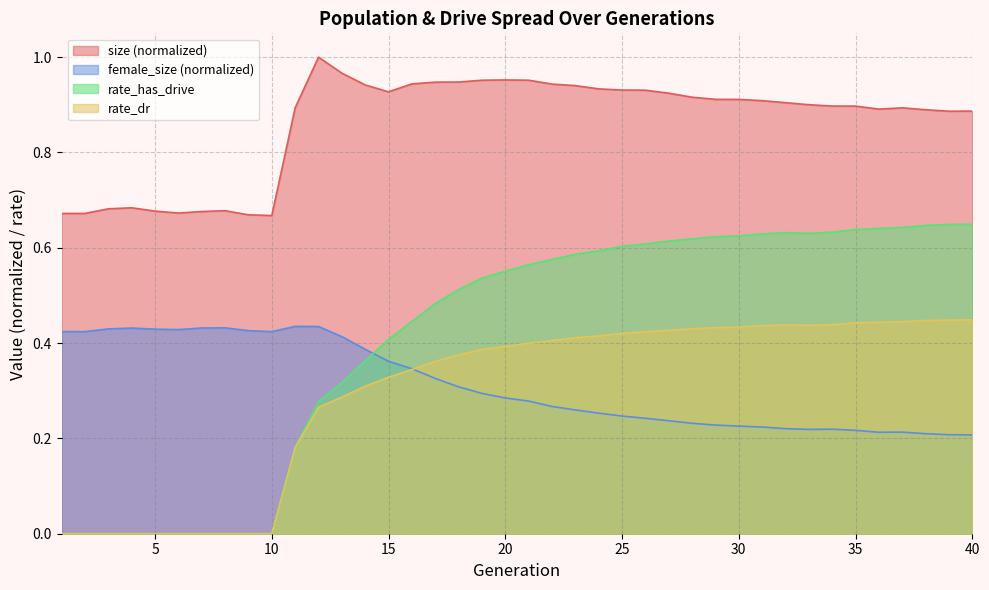

What is the difference between the maximum and minimum values in the rate_has_drive series?

0.6